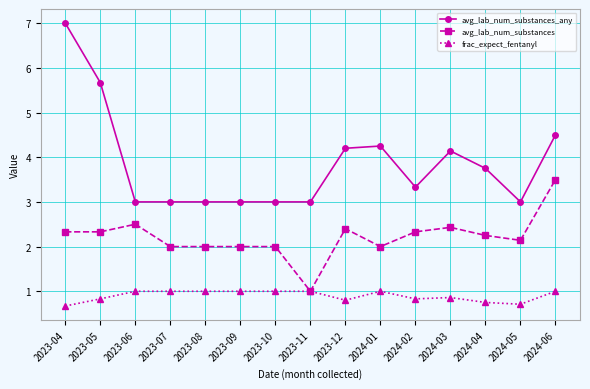

At how many categories does at least one series exceed 4?

6